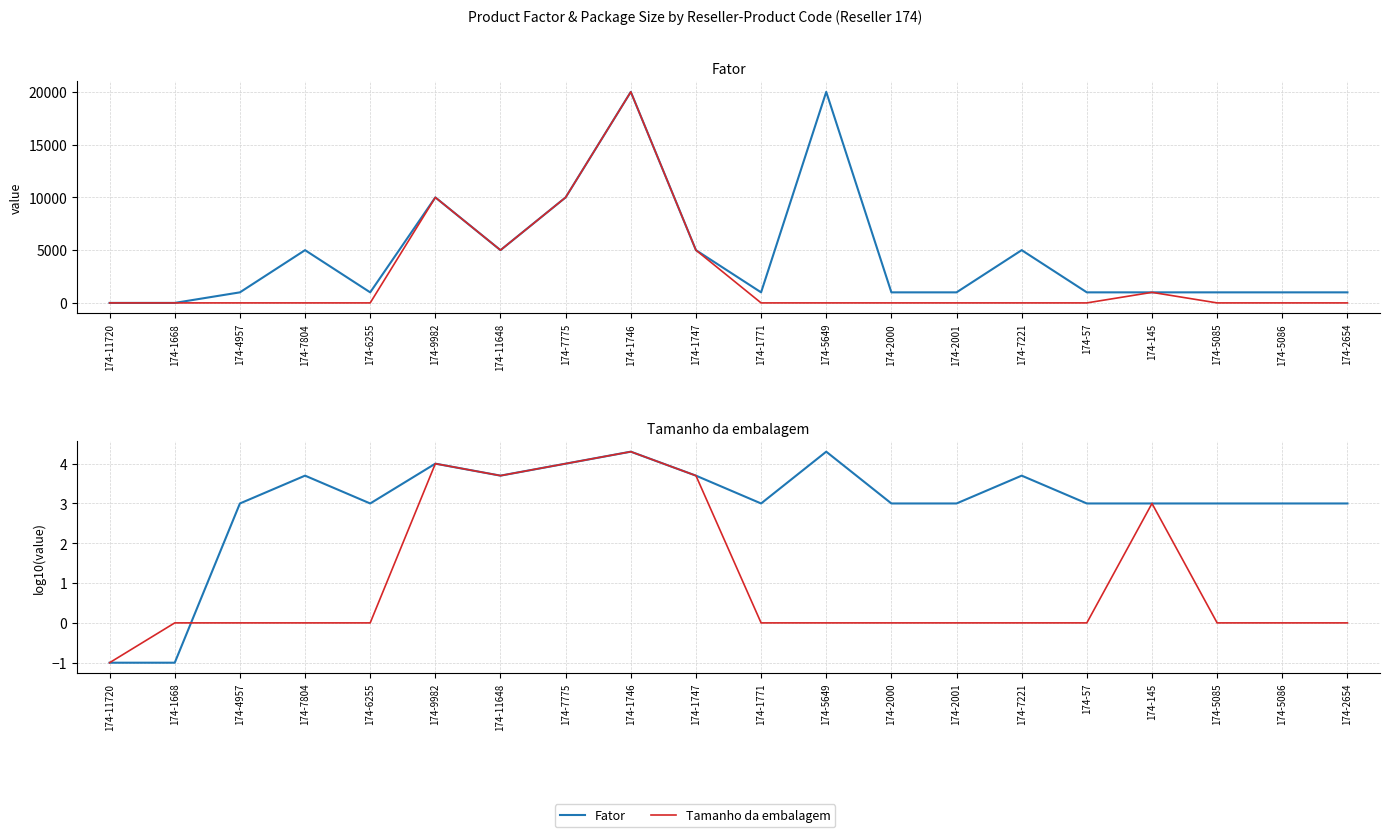

Which series ends up on top after the final intersection of Tamanho da embalagem and Fator?

Fator